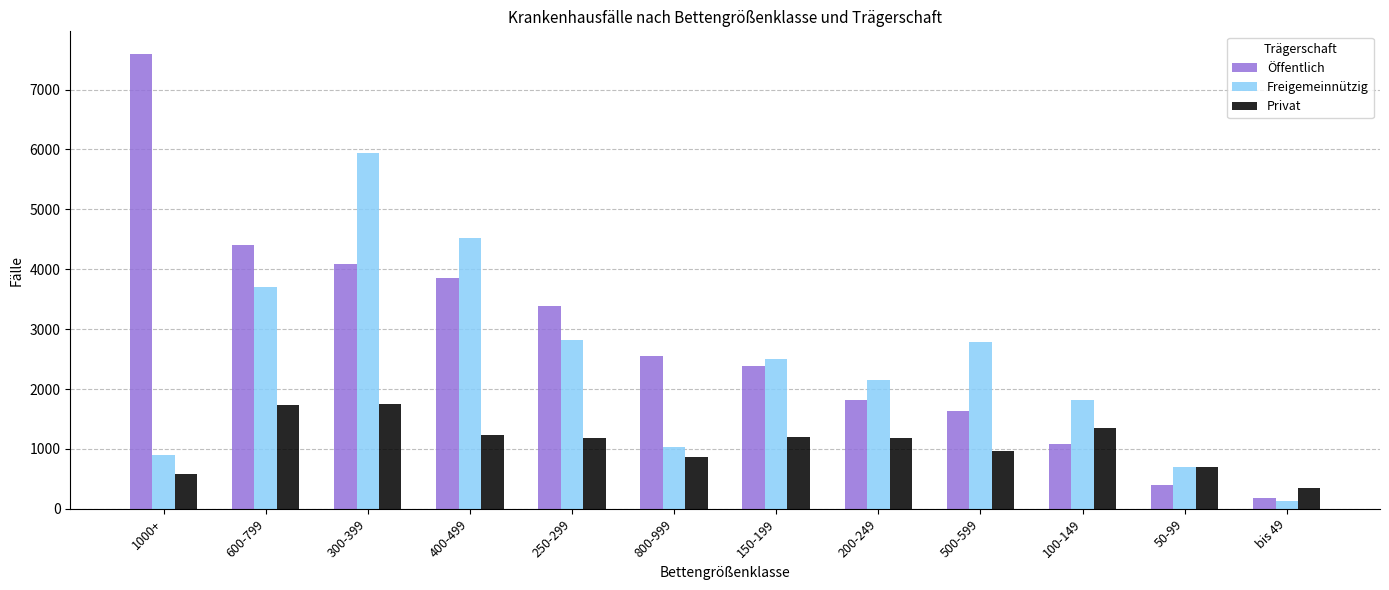

What is the greatest value displayed?

7593